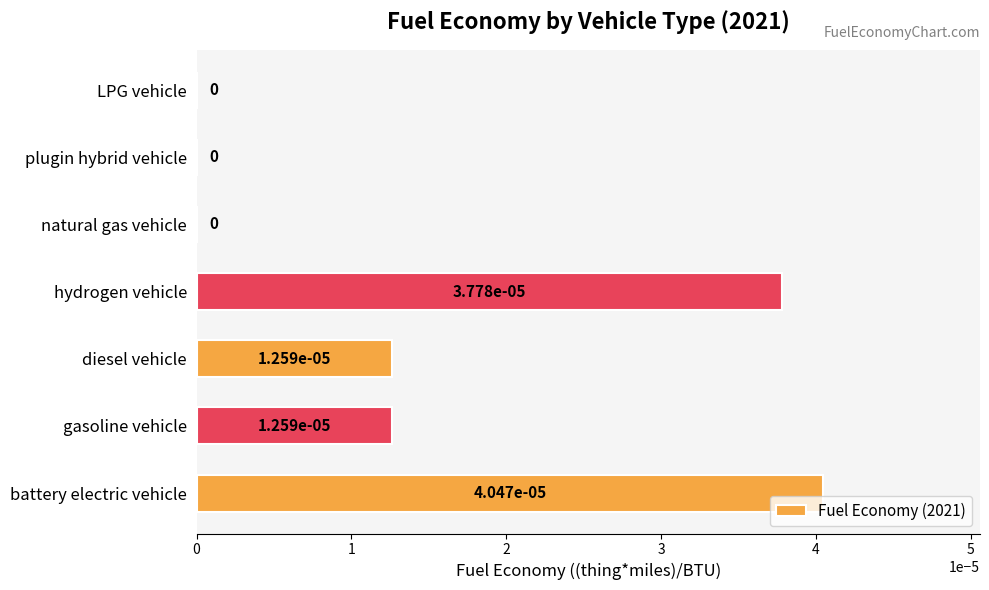

The chart shows a value of 0.0 at diesel vehicle. True or false?

True